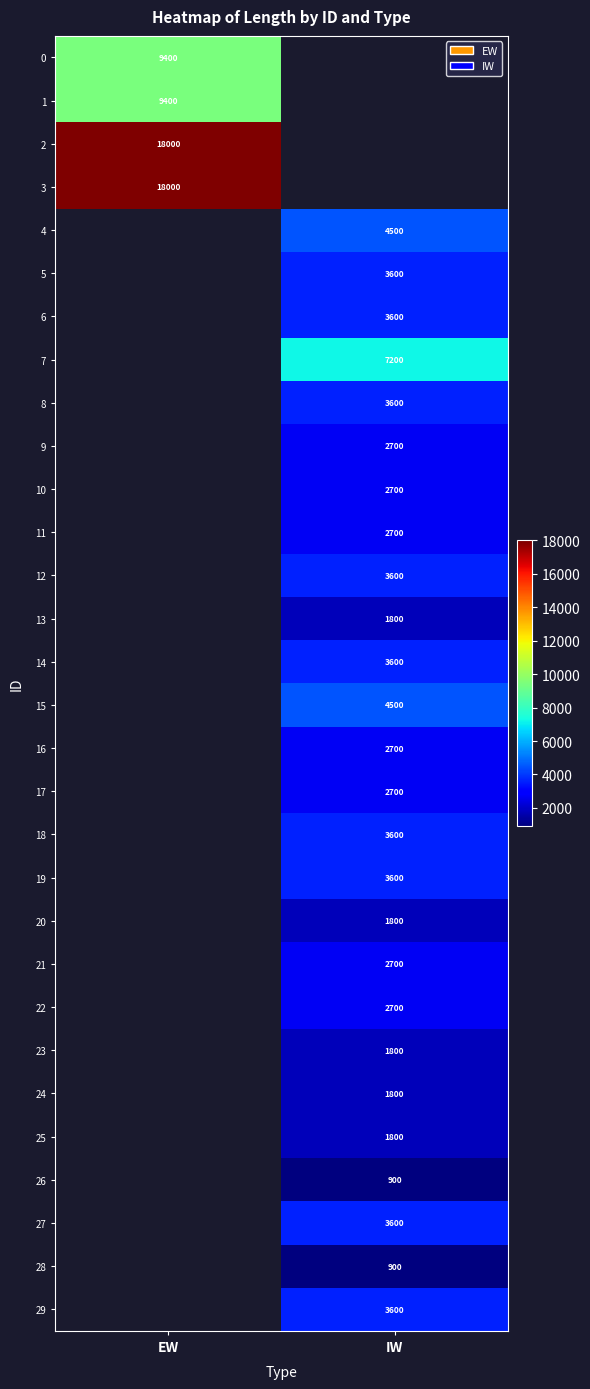

What is the greatest value displayed?

18000.0